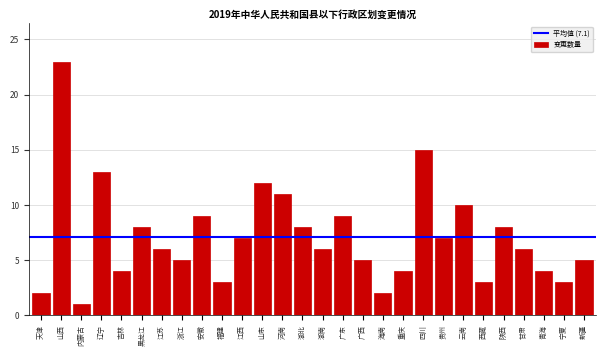

Reading left to right, what are all the values shown in this chart?

2	23	1	13	4	8	6	5	9	3	7	12	11	8	6	9	5	2	4	15	7	10	3	8	6	4	3	5